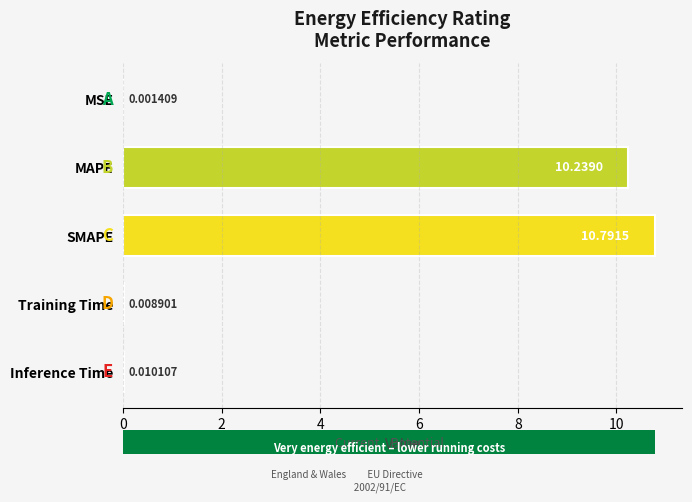

What is the change in value from SMAPE to Inference Time?

-10.8